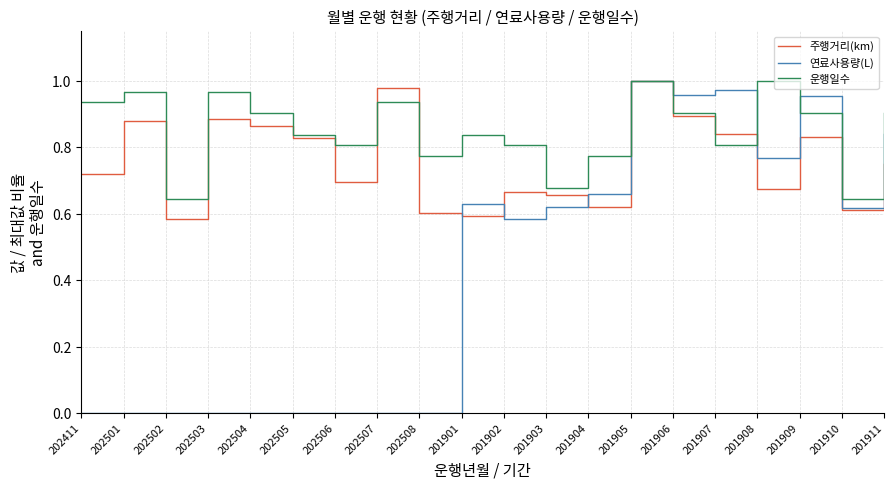

Which category has the highest value in the 연료사용량(L) series?

201905